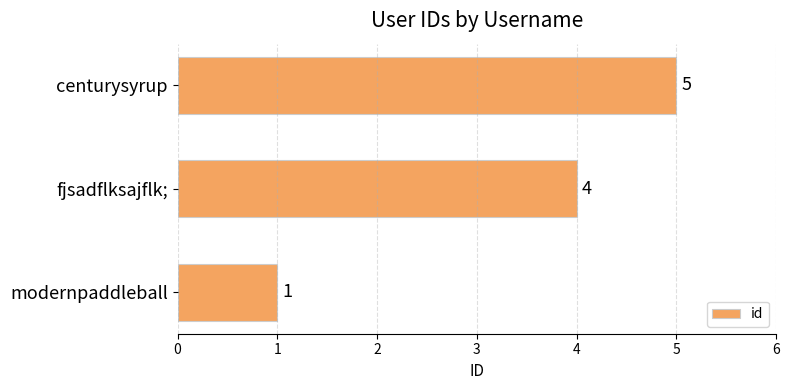

Reading bottom to top, transcribe all the data shown in this chart.

modernpaddleball=1	fjsadflksajflk;=4	centurysyrup=5